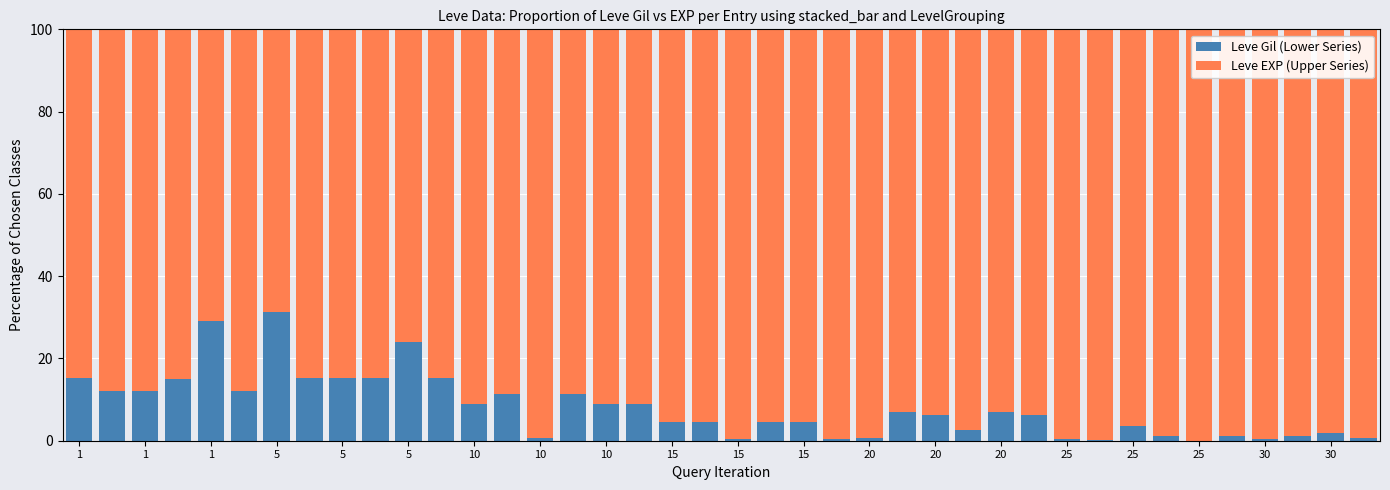

What is the highest value of the Leve Gil (Lower Series) series?

31.3